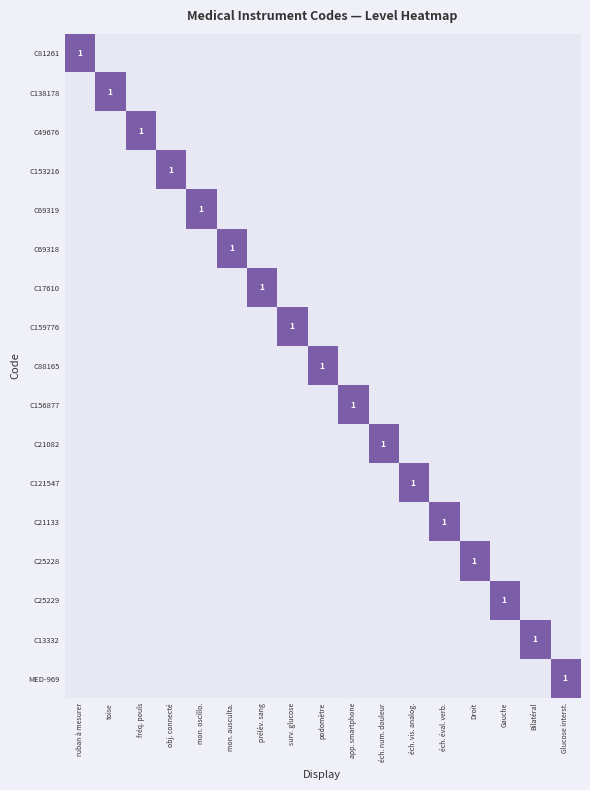

The C81261 series shows 0 at éch. vis. analog.. True or false?

False